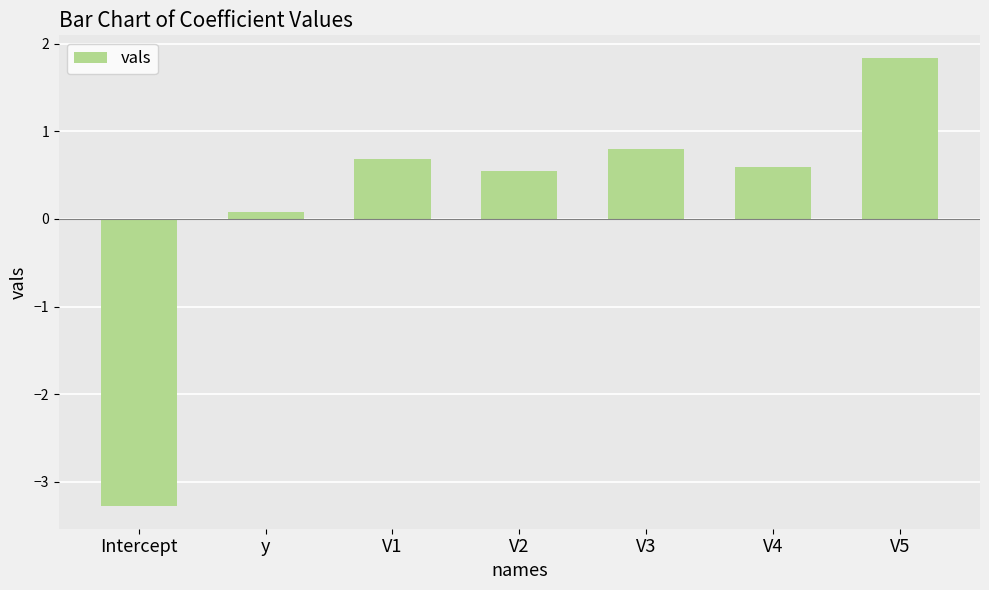

Is it true that the value at V4 is 1.1?

False